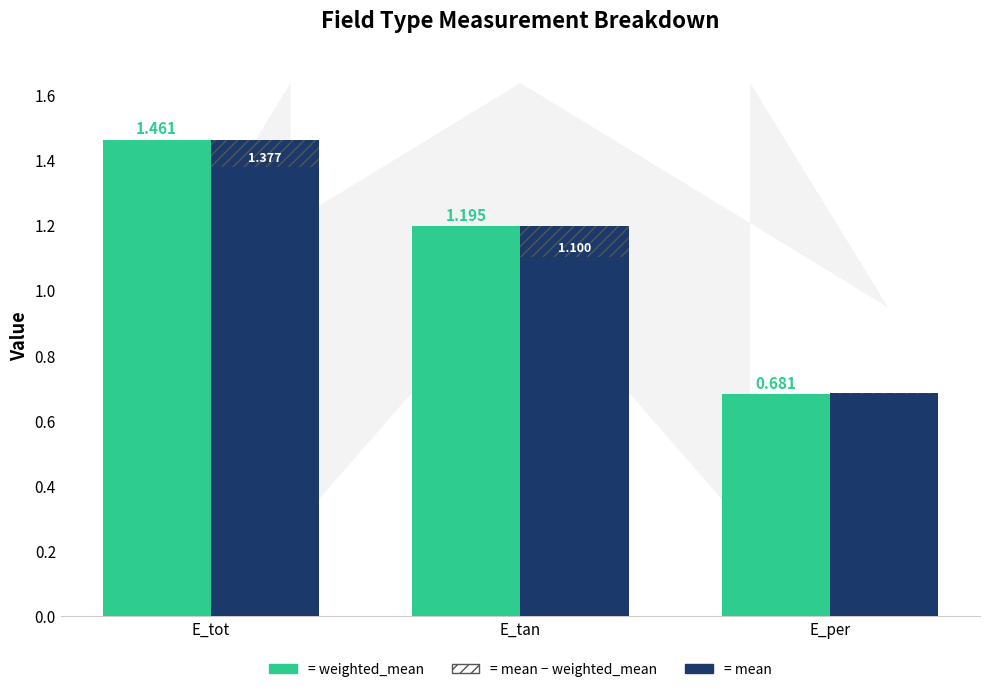

Read the weighted_mean value at E_per.

0.7